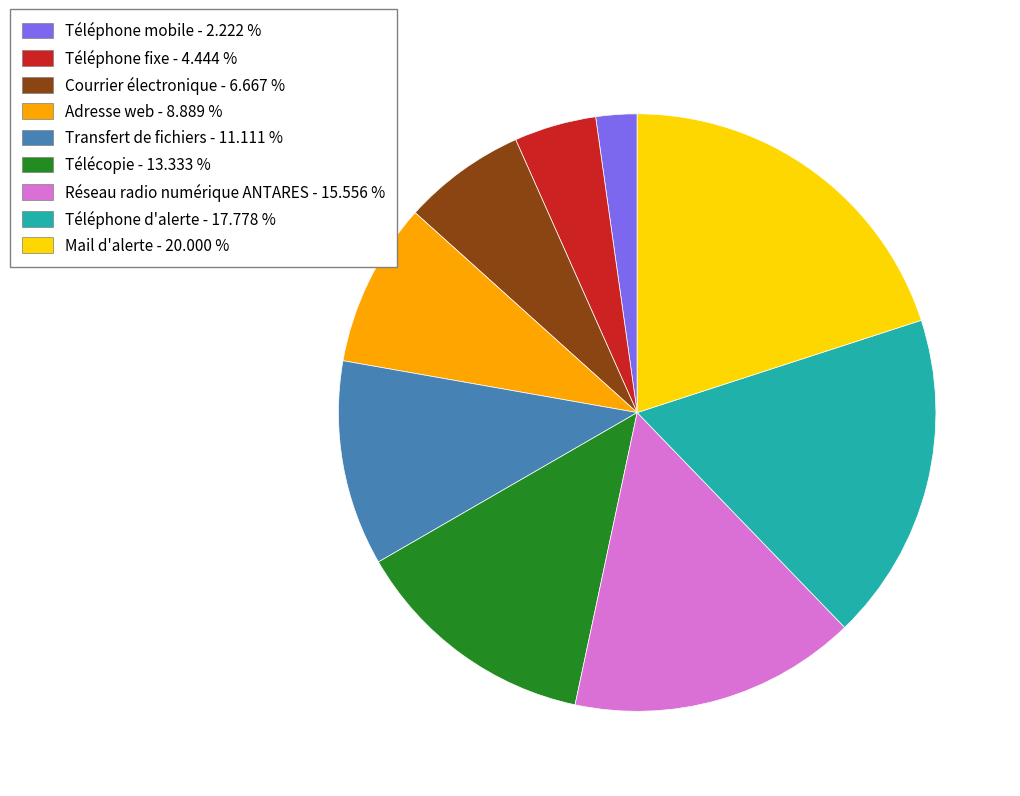

Do Réseau radio numérique ANTARES and Adresse web together represent more than half of the pie?

No